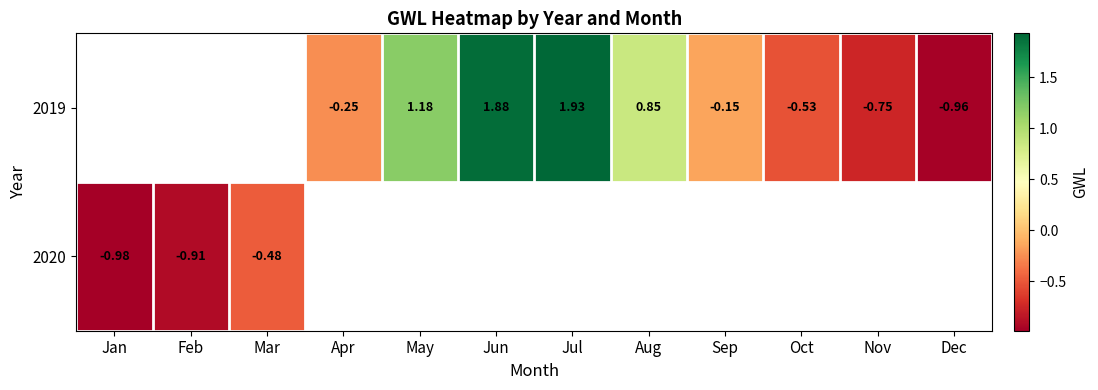

Is it true that 2020 equals -1.4 at Feb?

False